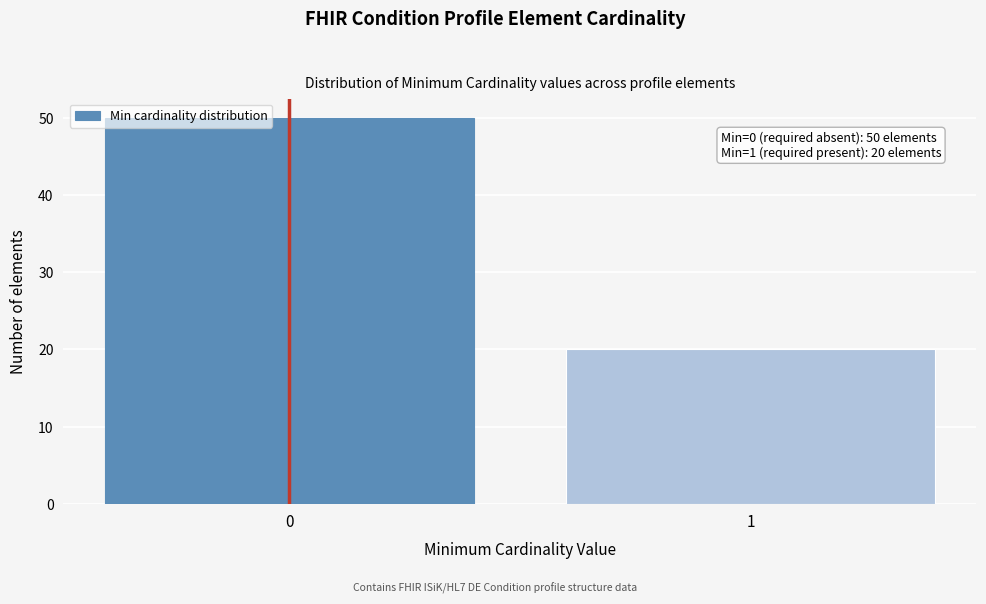

Reading left to right, transcribe all the data shown in this chart.

50	20